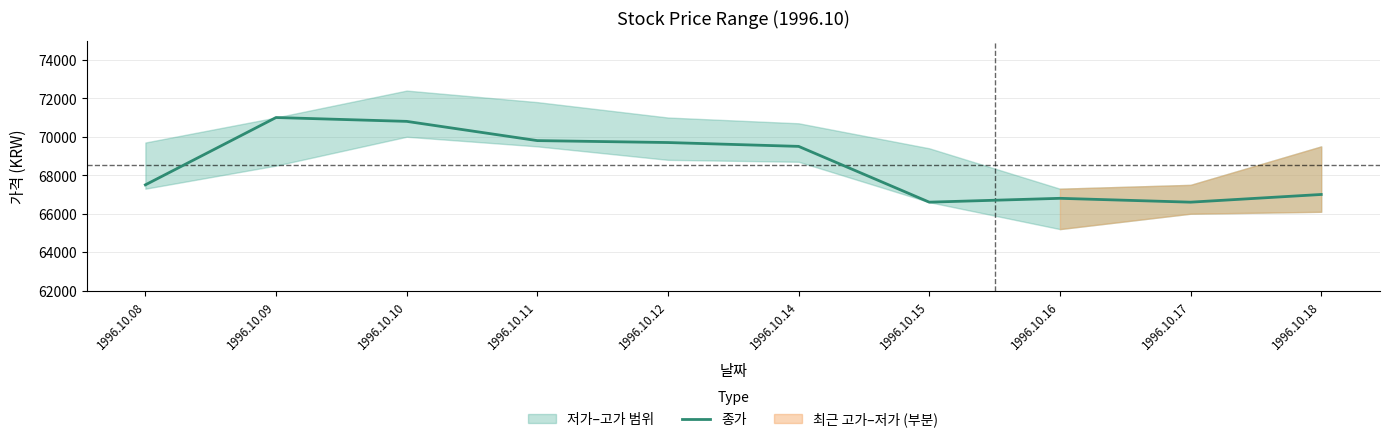

What is the sum of all values?

685300